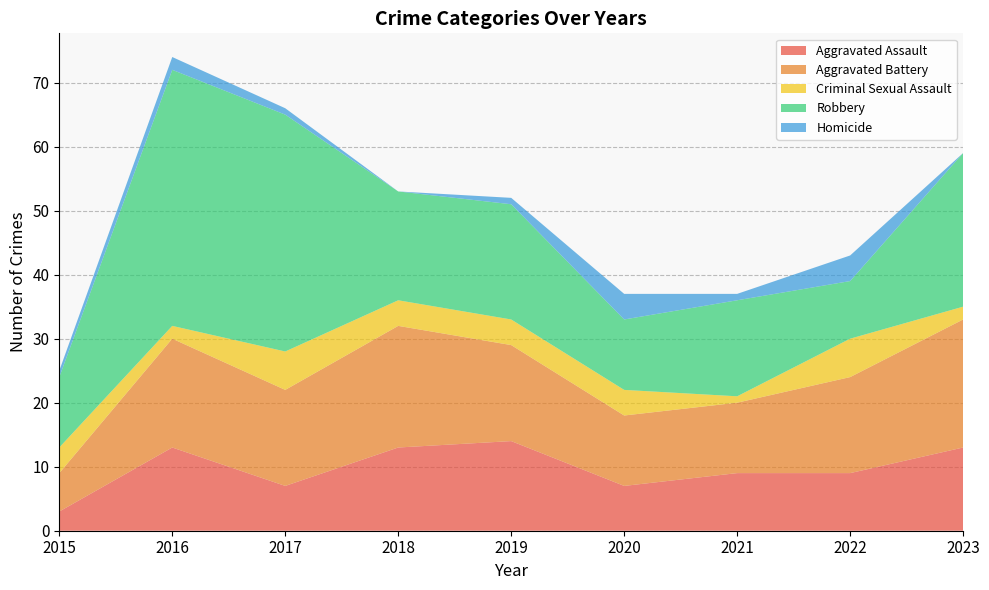

Reading left to right, transcribe all the data shown in this chart.

Aggravated Assault: 3	13	7	13	14	7	9	9	13
Aggravated Battery: 6	17	15	19	15	11	11	15	20
Criminal Sexual Assault: 4	2	6	4	4	4	1	6	2
Robbery: 11	40	37	17	18	11	15	9	24
Homicide: 1	2	1	0	1	4	1	4	0